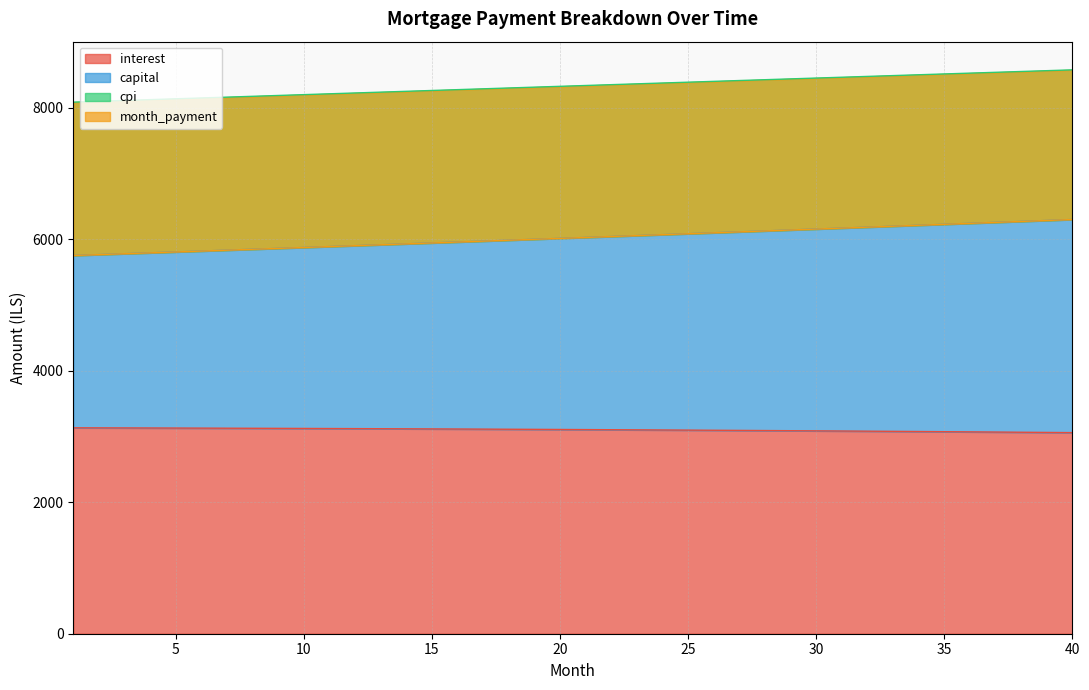

Between 7 and 26, which is larger?

7